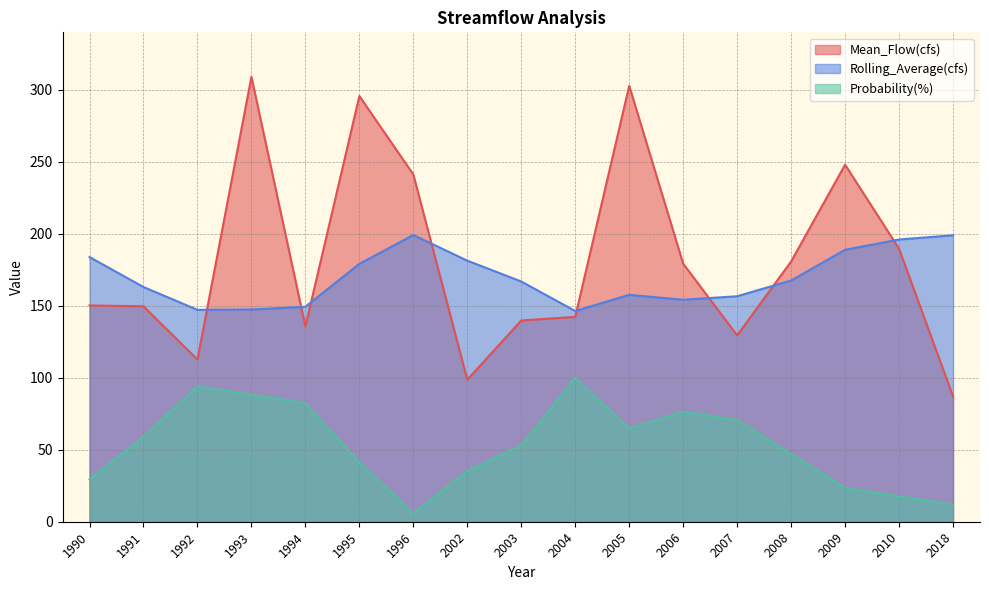

True or false: Rolling_Average(cfs) and Probability(%) cross at least once.

False